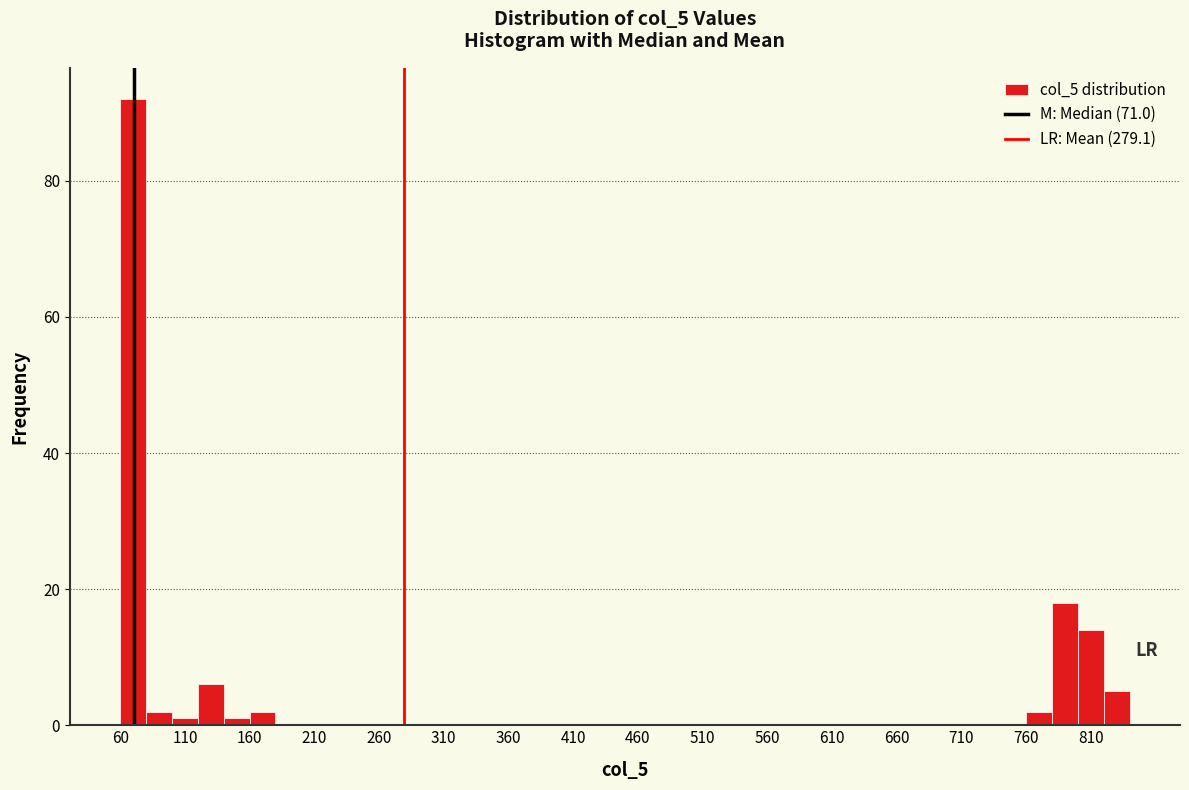

What is the height of the bar covering 60 to 80 on the x-axis? The values are not printed on the chart, so give them approximately, as read against the axis.

92